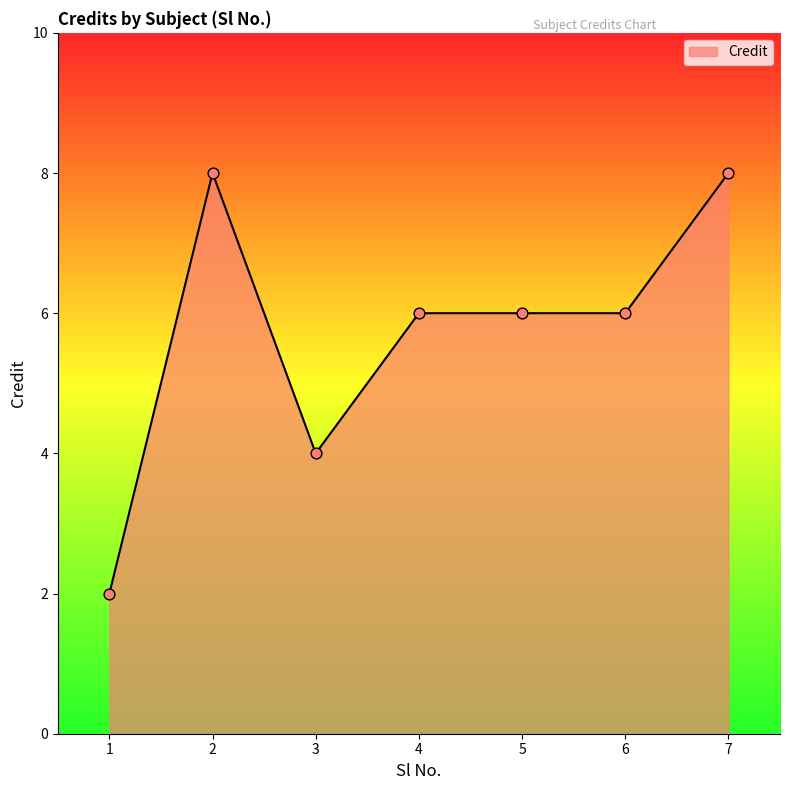

What is the change in value from 1 to 4?

+4